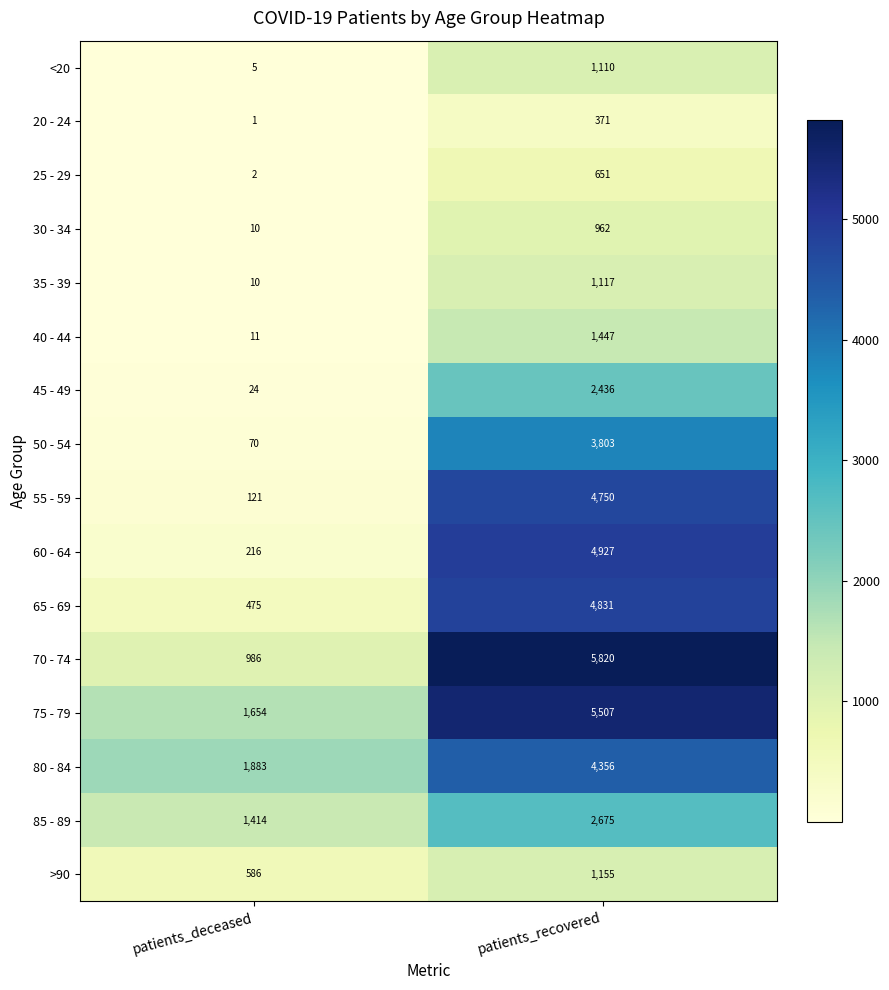

The 50 - 54 series shows 70 at patients_deceased. True or false?

True